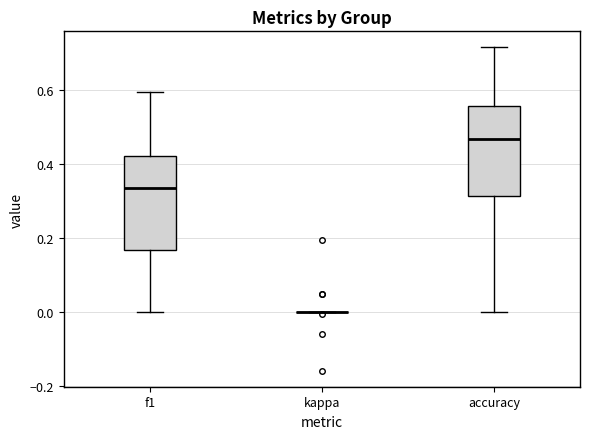

Reading left to right, transcribe this box plot: for each box, give where its median line is, the range the box spans, and where its two whiskers end, as read against the y-axis. The values are not printed on the chart, so give them approximately, as read against the axis.

f1: median 0.34, box 0.16 to 0.42, whiskers 0.00 to 0.60
kappa: box collapsed to a line at 0.00, whiskers 0.00 to 0.00
accuracy: median 0.46, box 0.32 to 0.56, whiskers 0.00 to 0.72